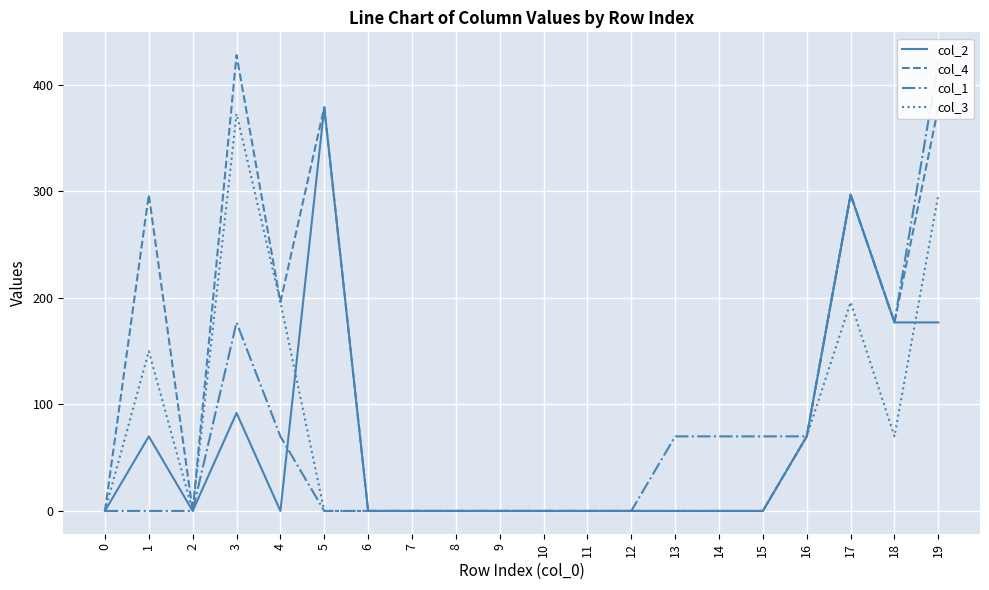

Is the value of col_1 at 8 greater than the value of col_2 at 0?

No